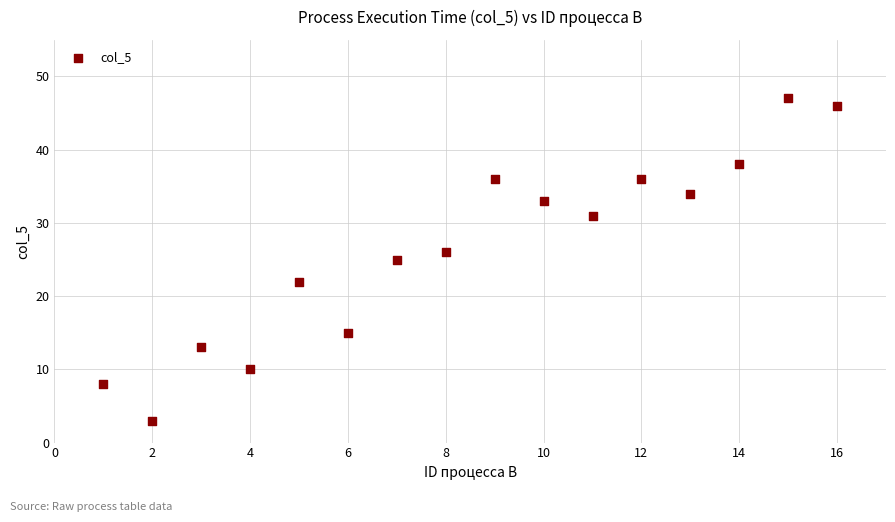

What is the range of Y values (max minus min)?

44